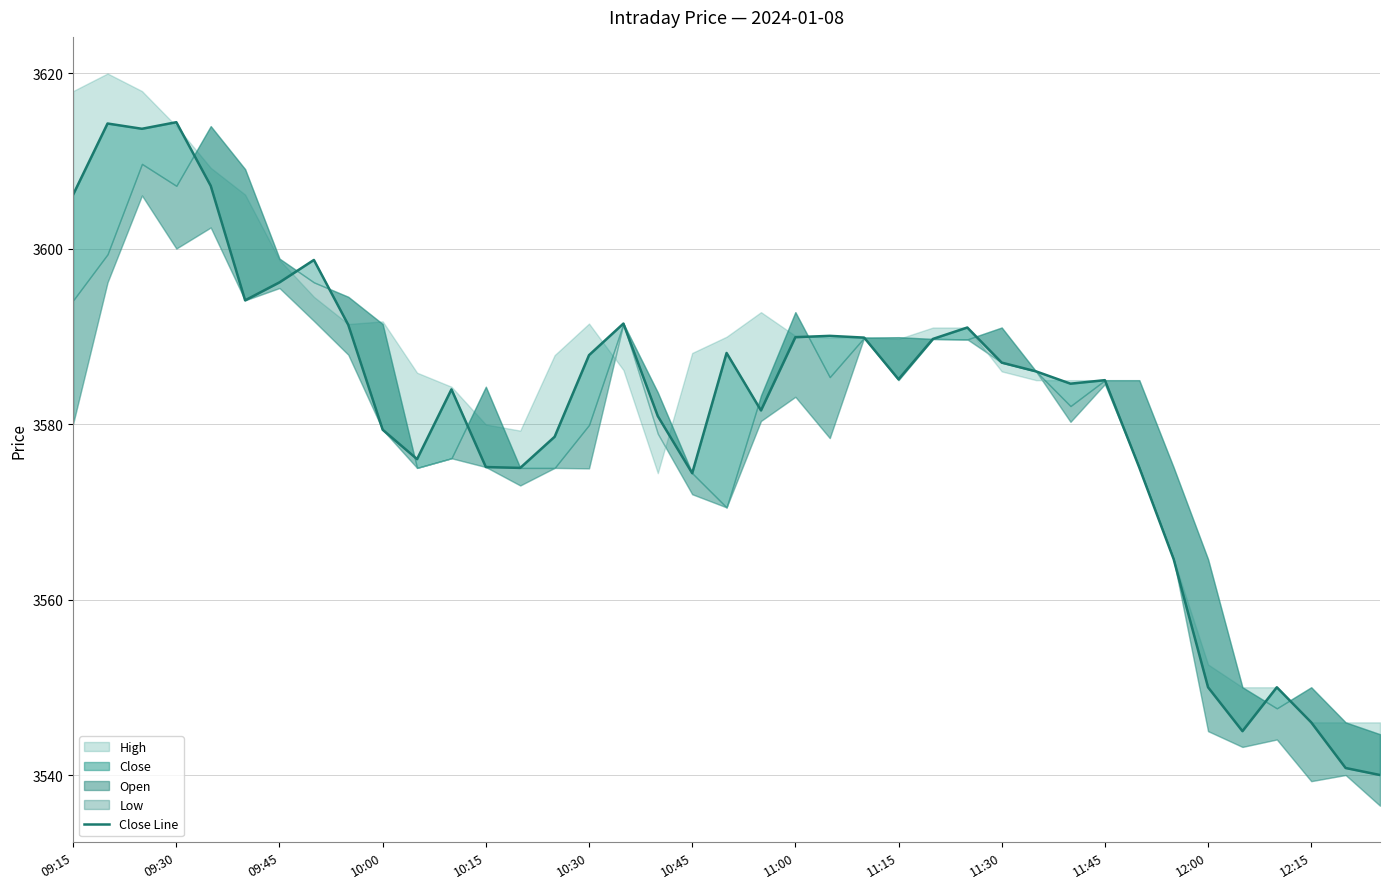

The value at 26 is 3591.0. True or false?

True